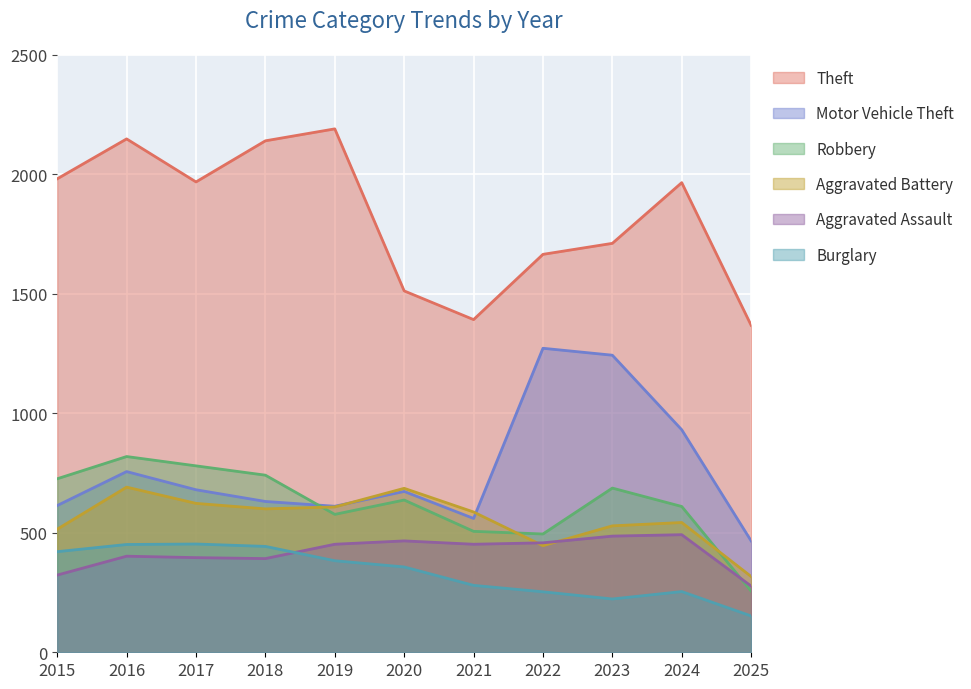

What is the total value across all series at 2018?

4947